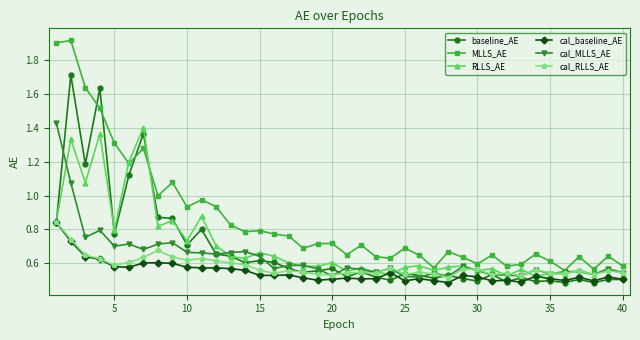

True or false: MLLS_AE and cal_RLLS_AE cross at least once.

False